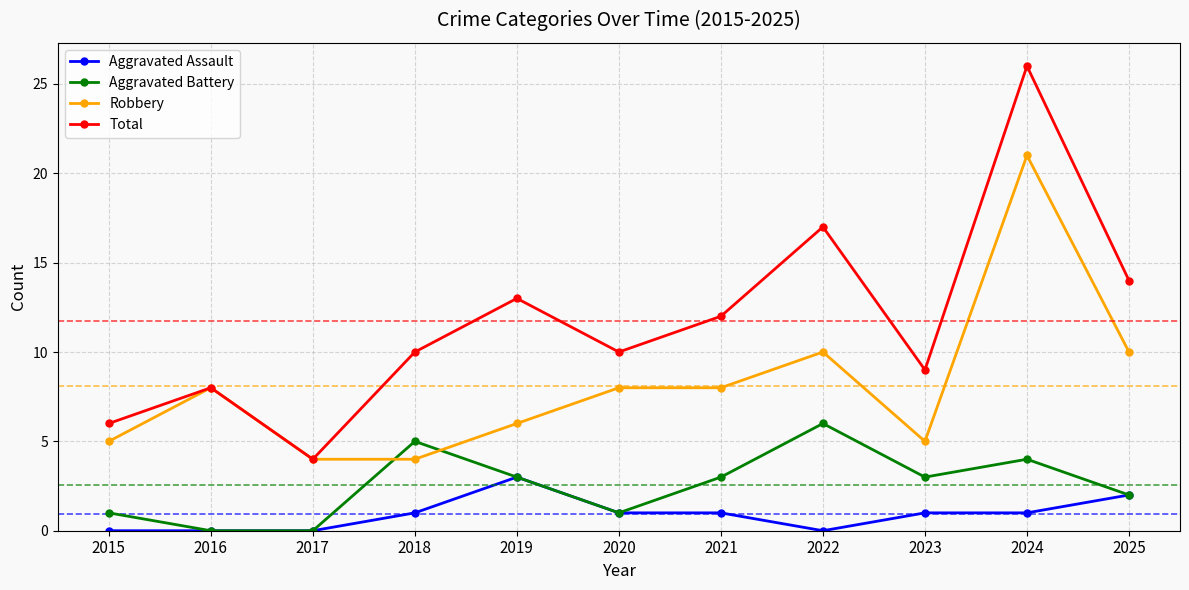

True or false: Aggravated Assault has a value of 1 at 2024.

True